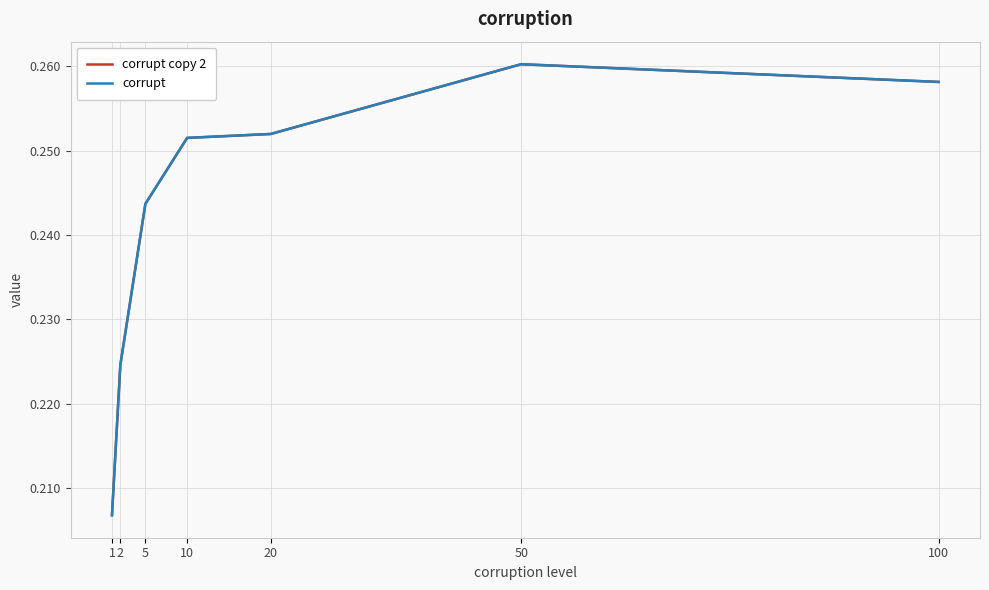

What is the sum of all corrupt copy 2 values?

1.7